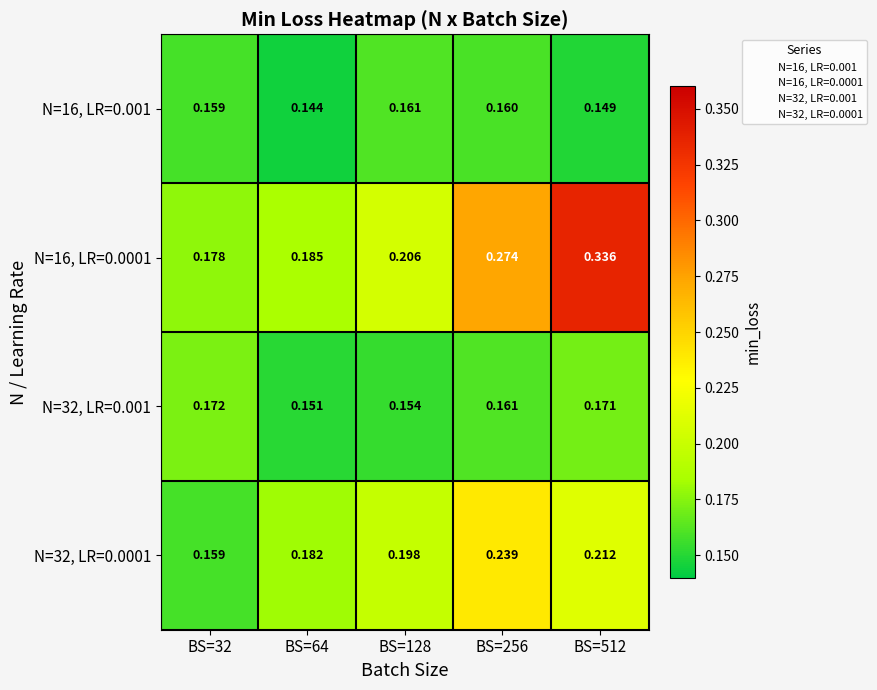

List the series in order of their peak value, lowest first.

N=16, LR=0.001, N=32, LR=0.001, N=32, LR=0.0001, N=16, LR=0.0001